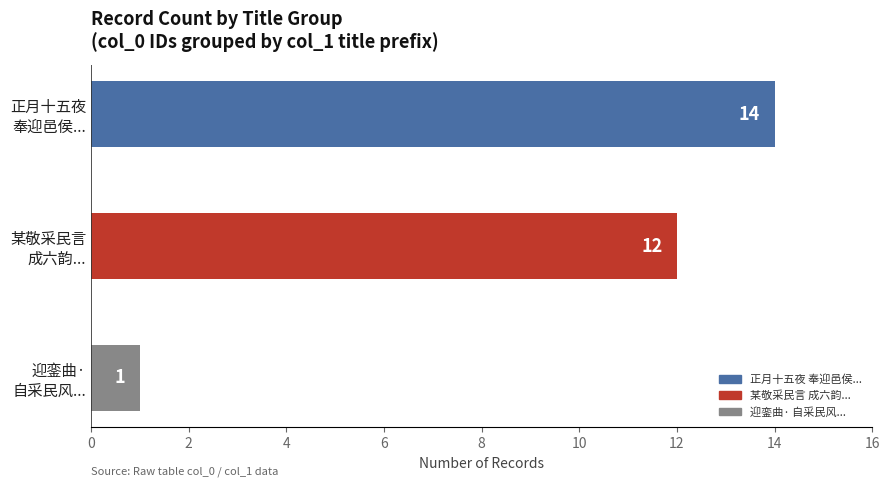

What is the difference between the second highest and minimum values?

11